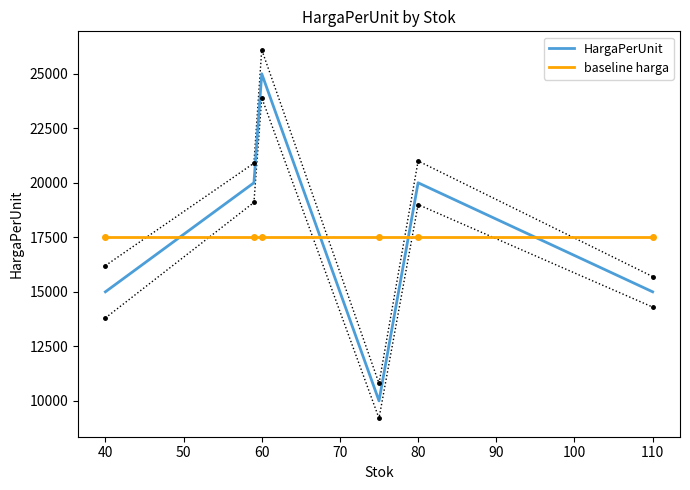

Which series has the widest spread of values?

HargaPerUnit